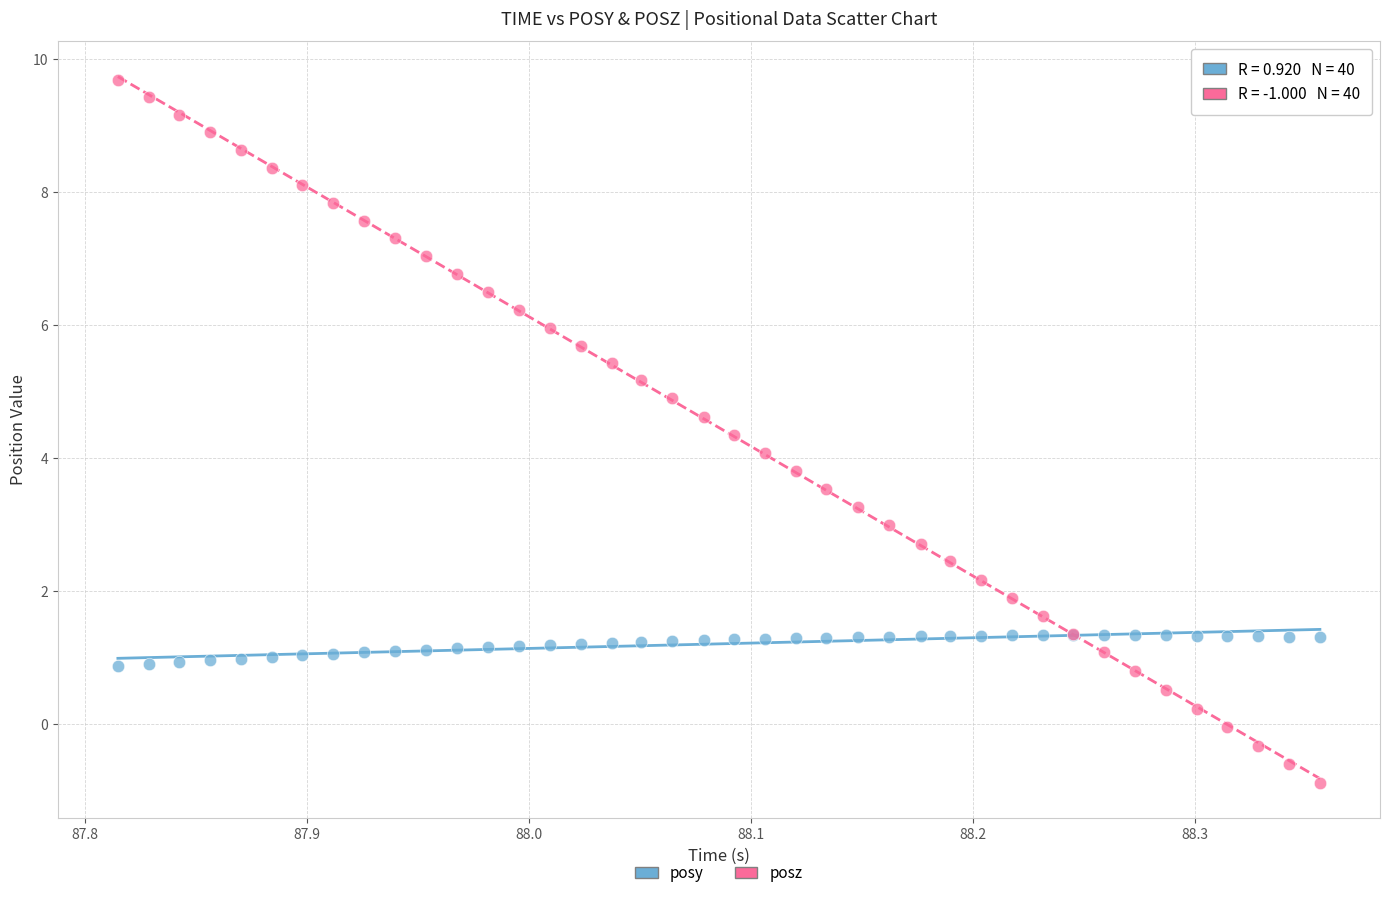

What are all the series names shown in the legend?

posy, posz